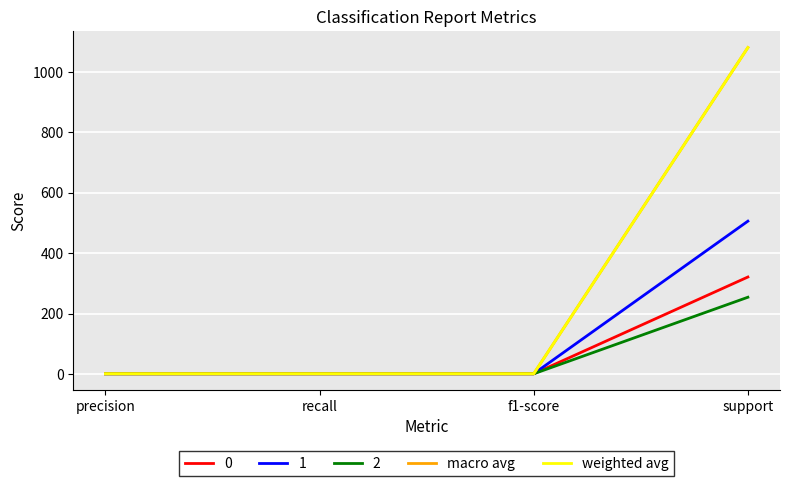

What position from the right is precision?

4